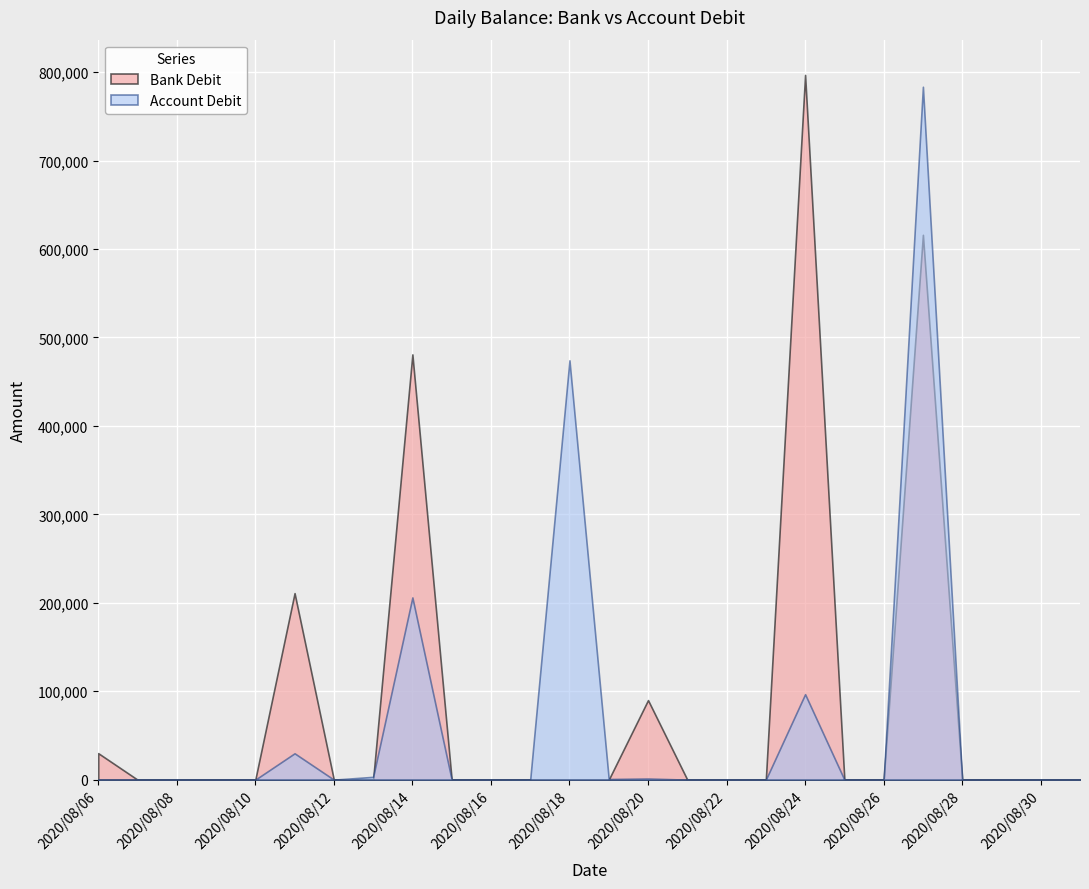

Is the value of Account Debit at 2020/08/29 greater than the value of Bank Debit at 2020/08/19?

No